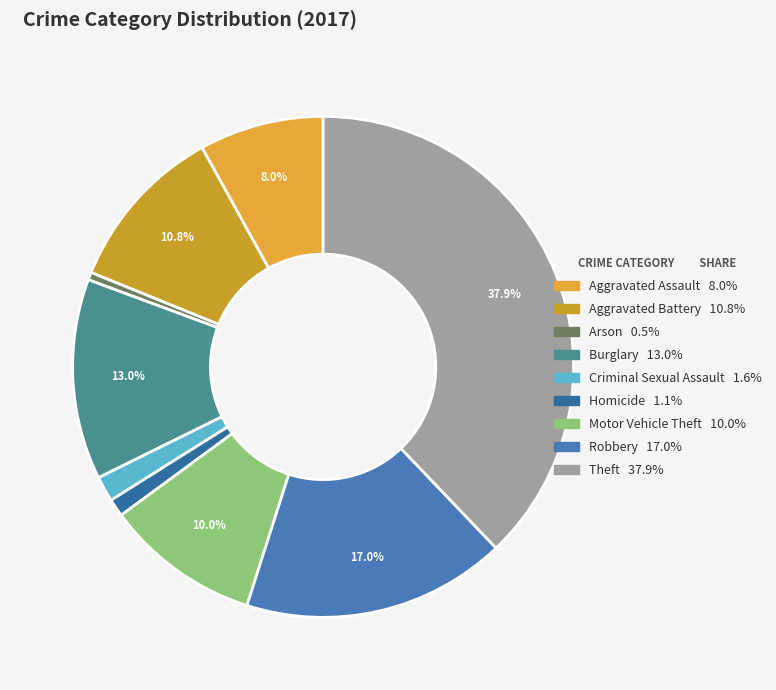

To the nearest percent, what is the average slice percentage?

11%